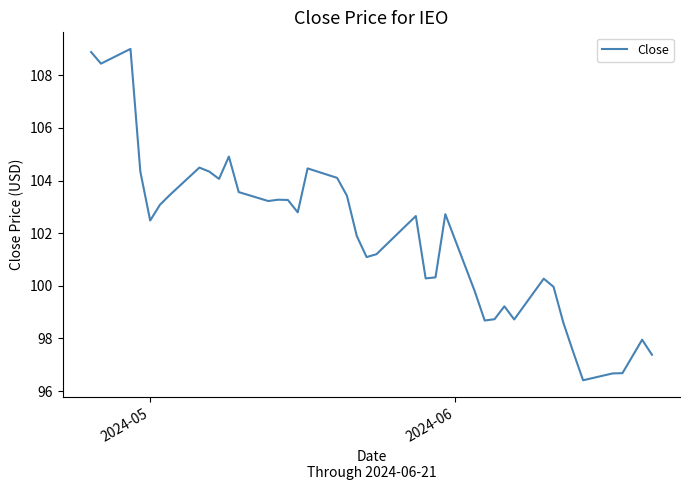

What is the minimum value shown in the chart?

96.4